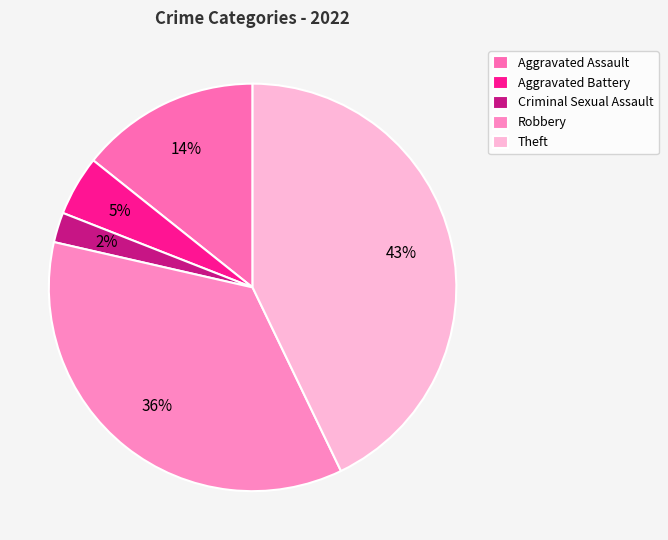

To the nearest percent, what is the average slice percentage?

20%